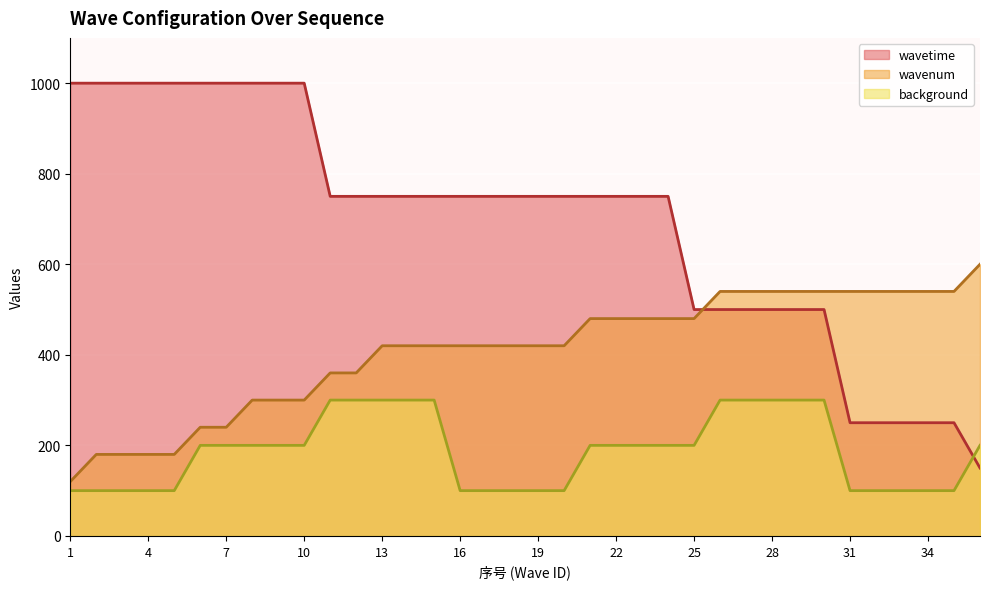

Rank the series at 18 from highest to lowest value.

wavetime, wavenum, background